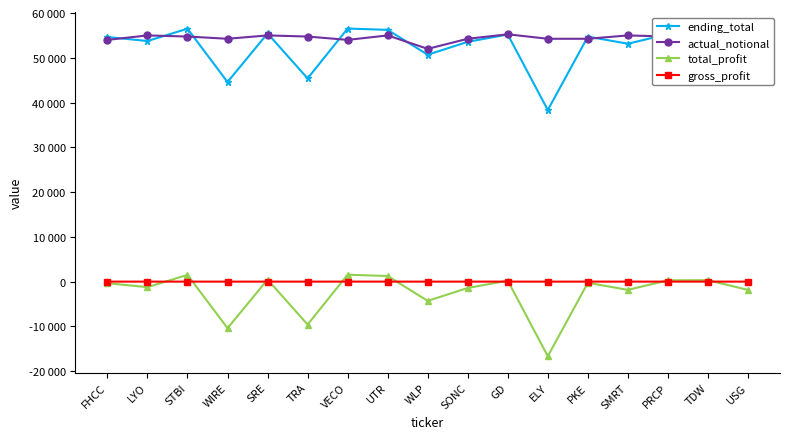

Where is the first local minimum for total_profit?

LYO